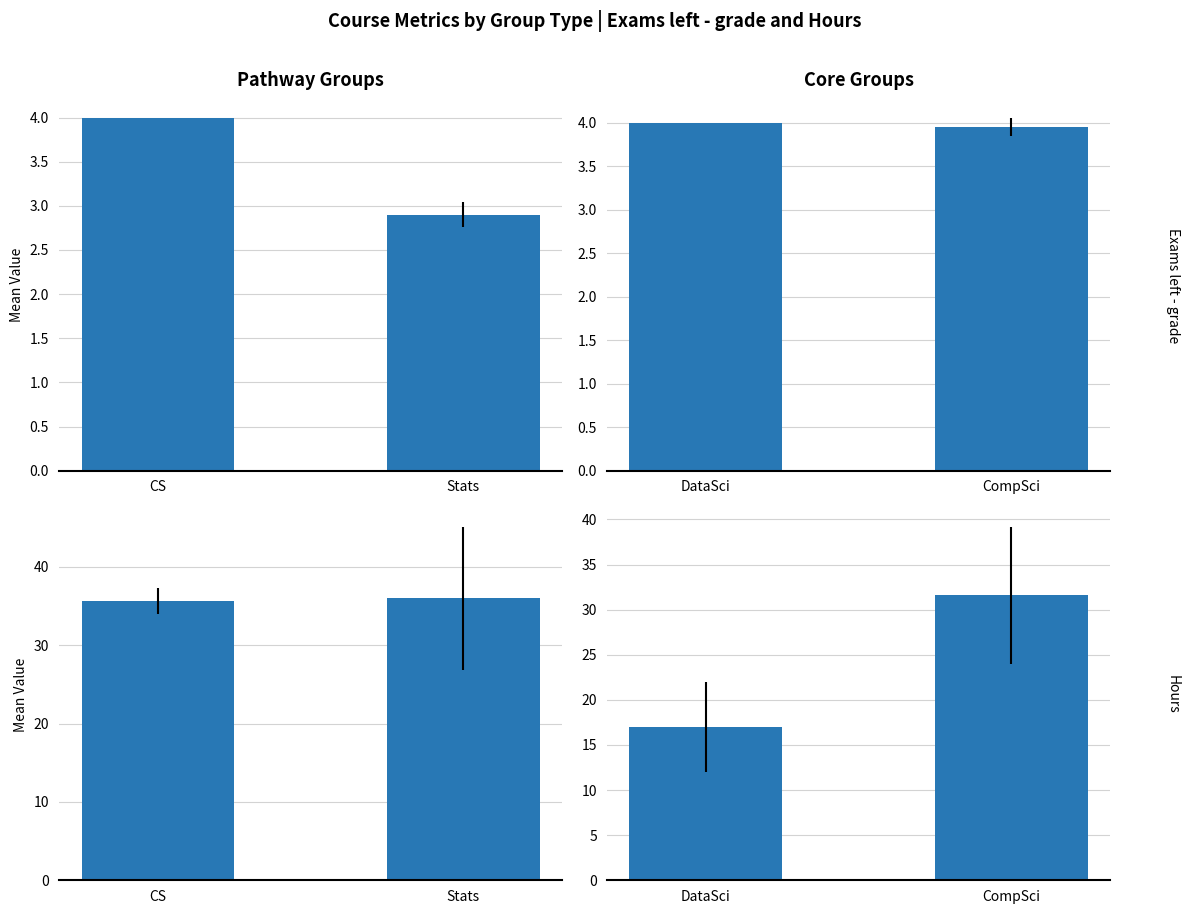

Rank the categories by Exams left - grade value from highest to lowest.

DataSci, CompSci